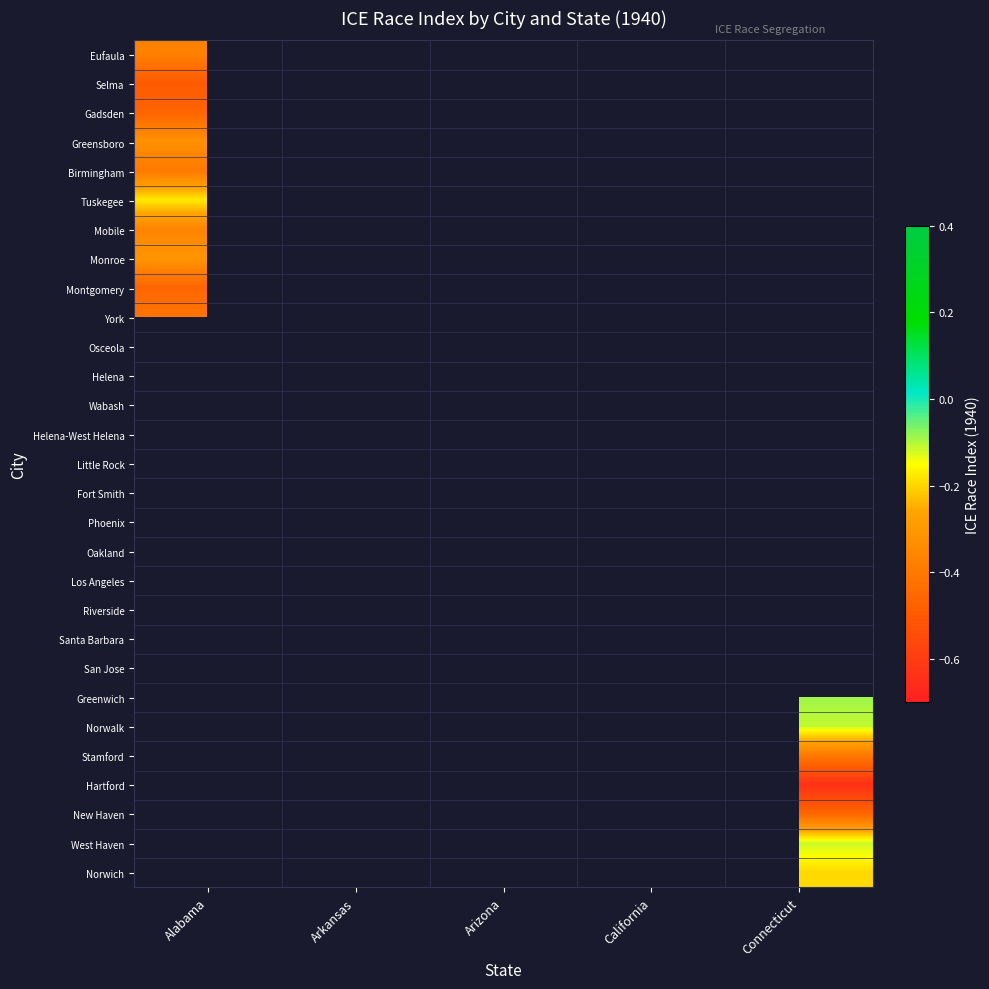

Rank the categories by Tuskegee value from highest to lowest.

Alabama, Arkansas, Arizona, California, Connecticut